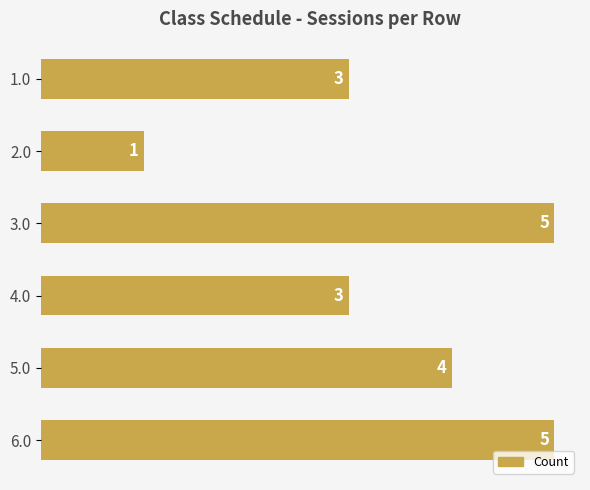

The value at 1.0 is 2. True or false?

False